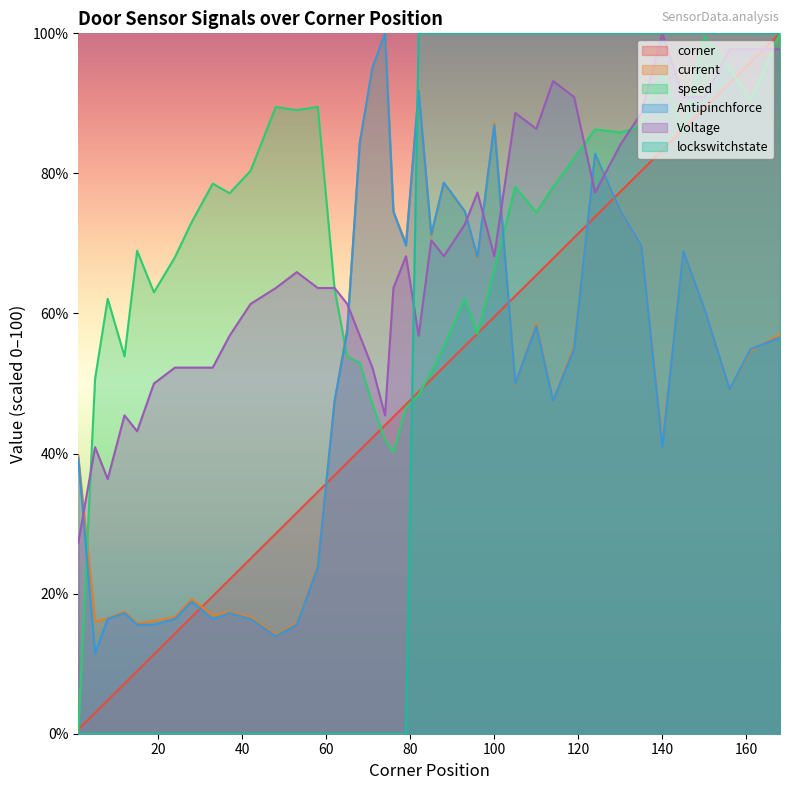

In Voltage, how many points are lower than both neighbors (excluding endpoints)?

8